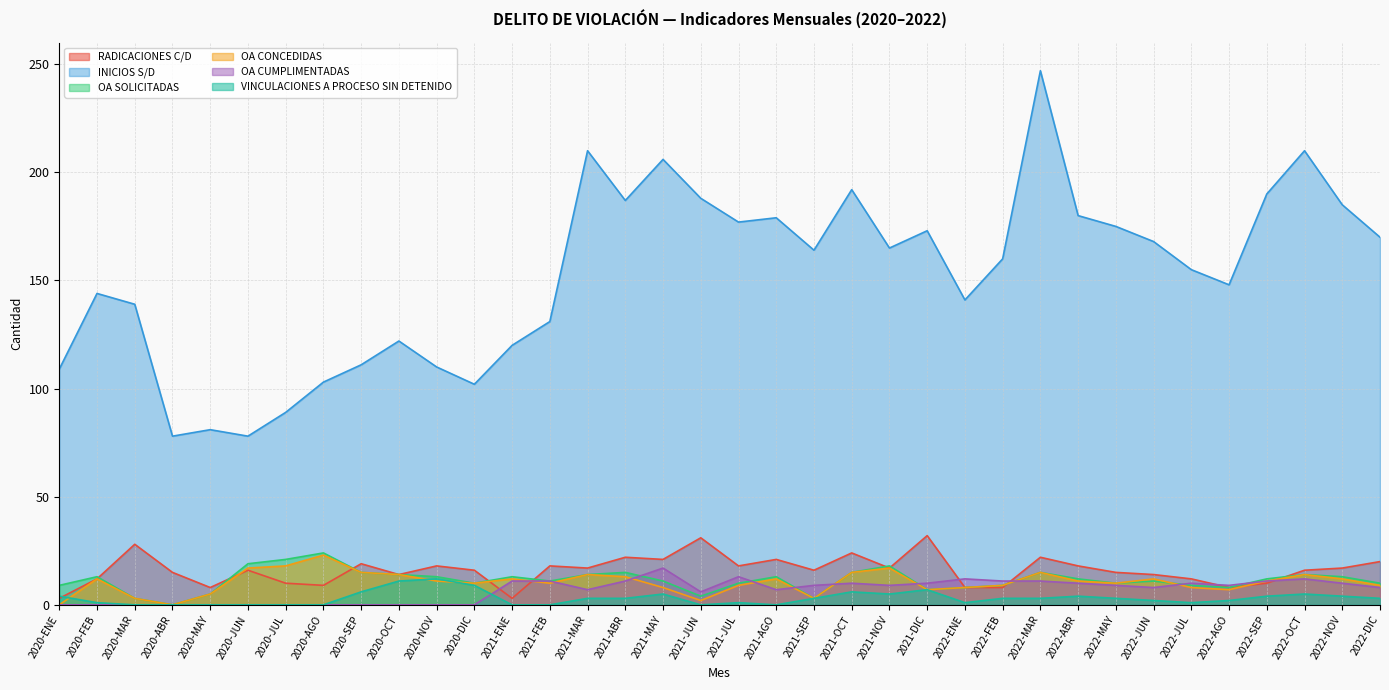

Where is the first local maximum for OA CUMPLIMENTADAS?

2021-MAY